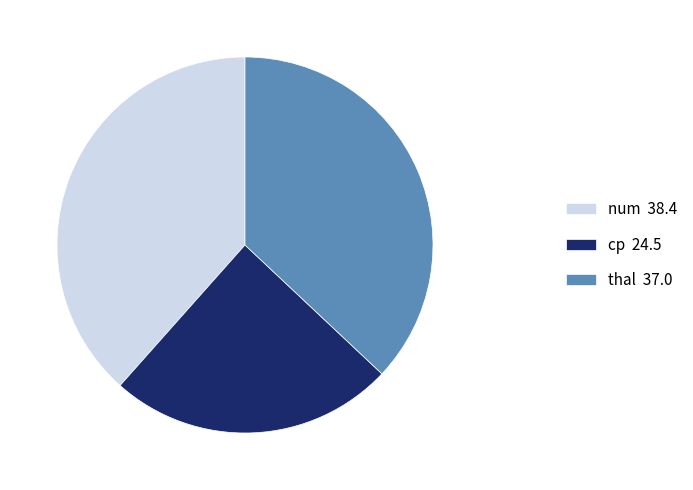

The num 38.4 slice represents 38% of the pie. True or false?

True